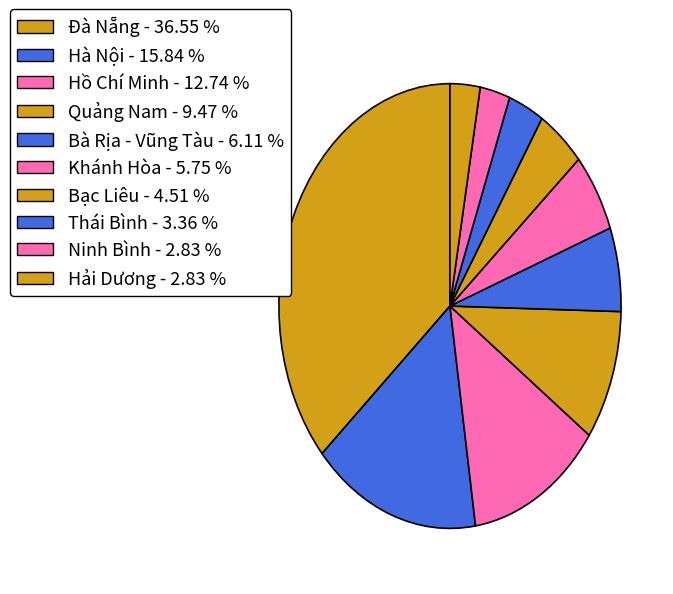

Count the number of slices in the pie.

10